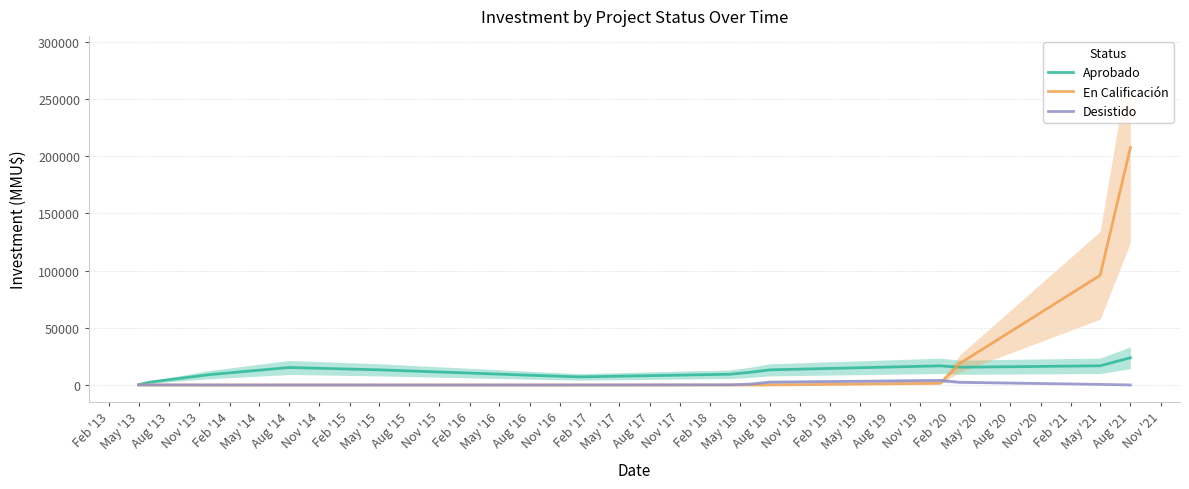

Does the chart have visible grid lines?

Yes